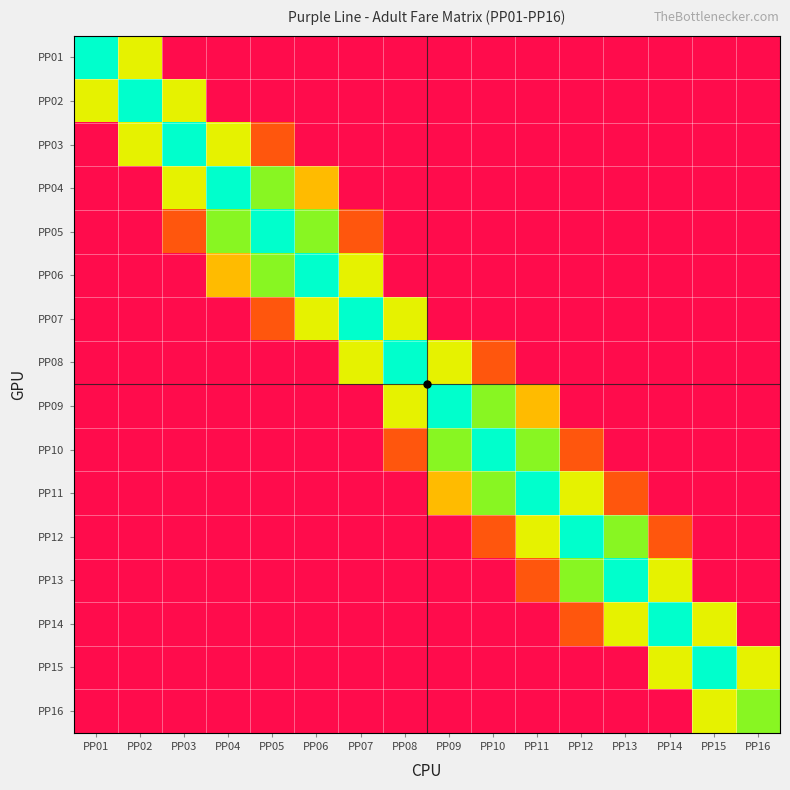

Between PP09 and PP03, which is larger?

PP09